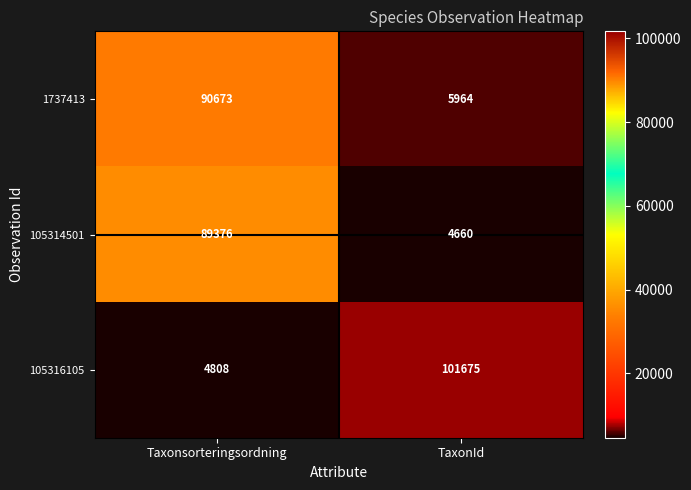

What is the total value across all series at Taxonsorteringsordning?

184857